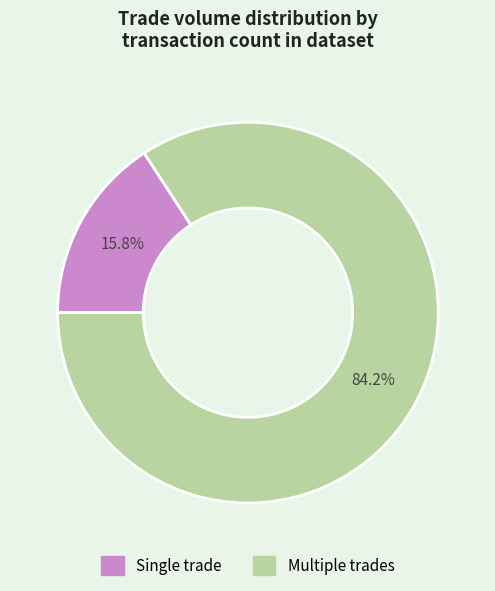

Does any single category account for the majority?

Yes